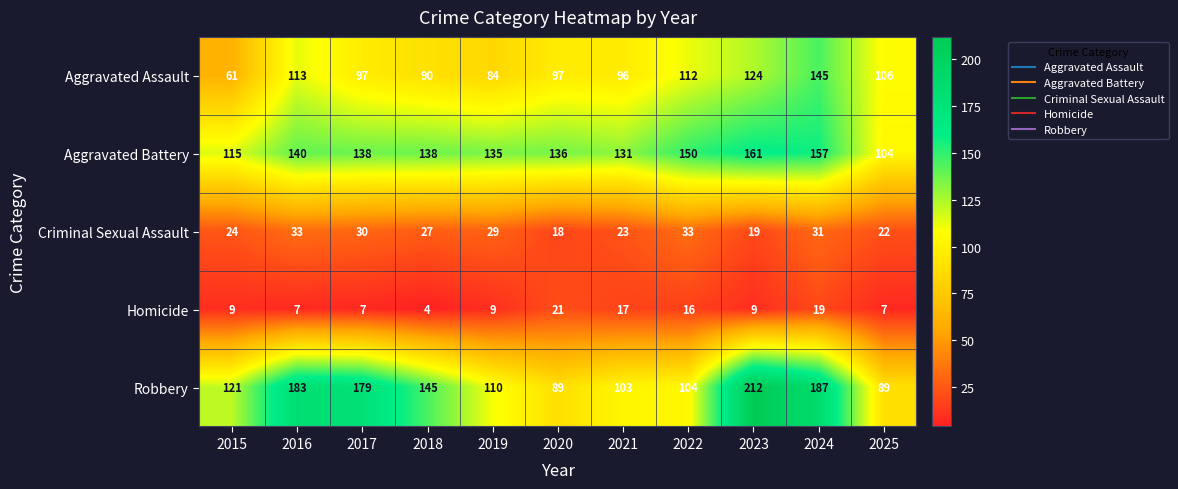

True or false: Aggravated Assault has a value of 39 at 2022.

False